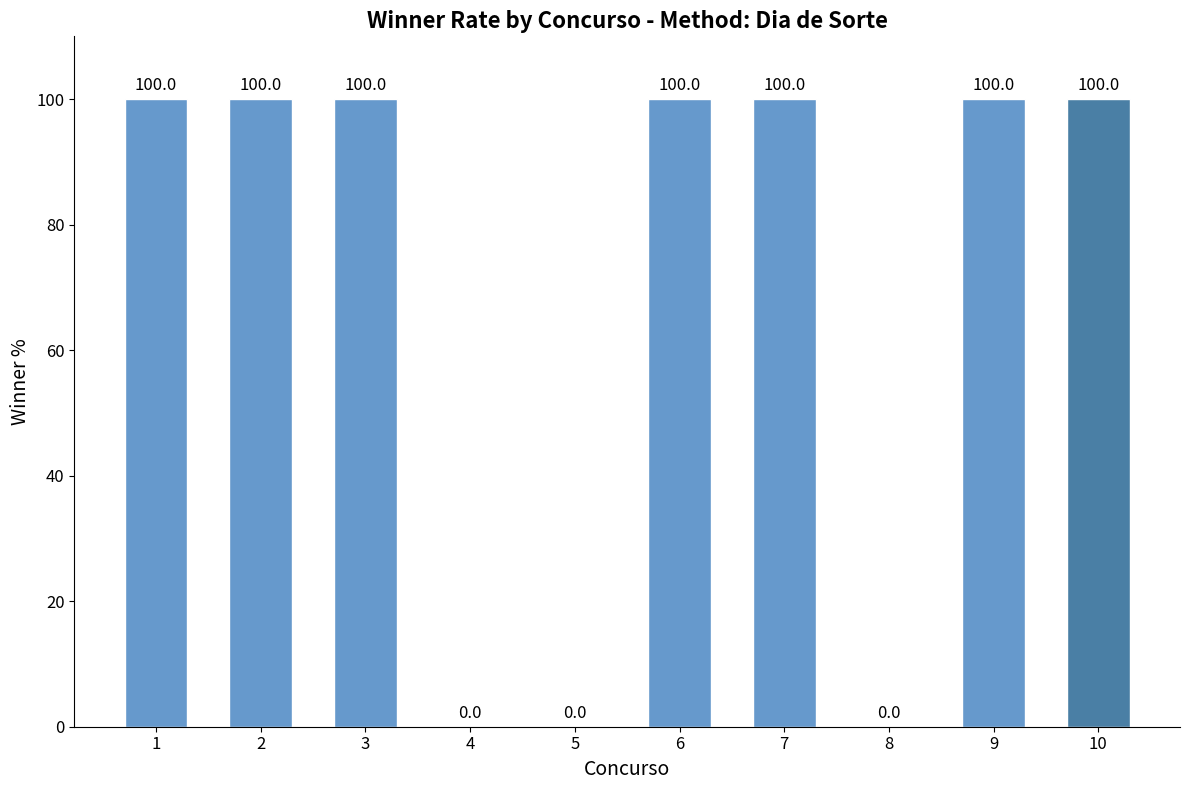

What is the sum of all values?

700